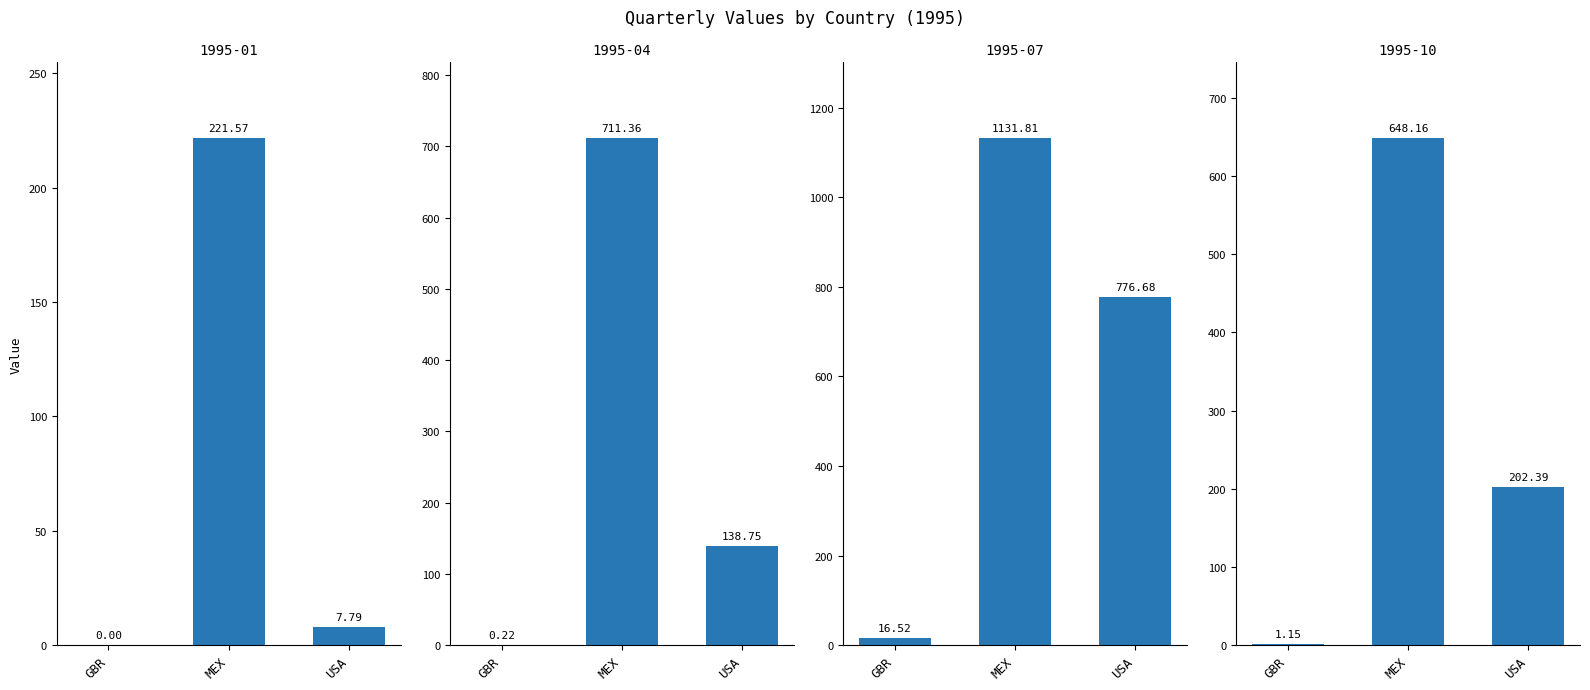

What is the difference between the highest and lowest values at GBR?

16.5